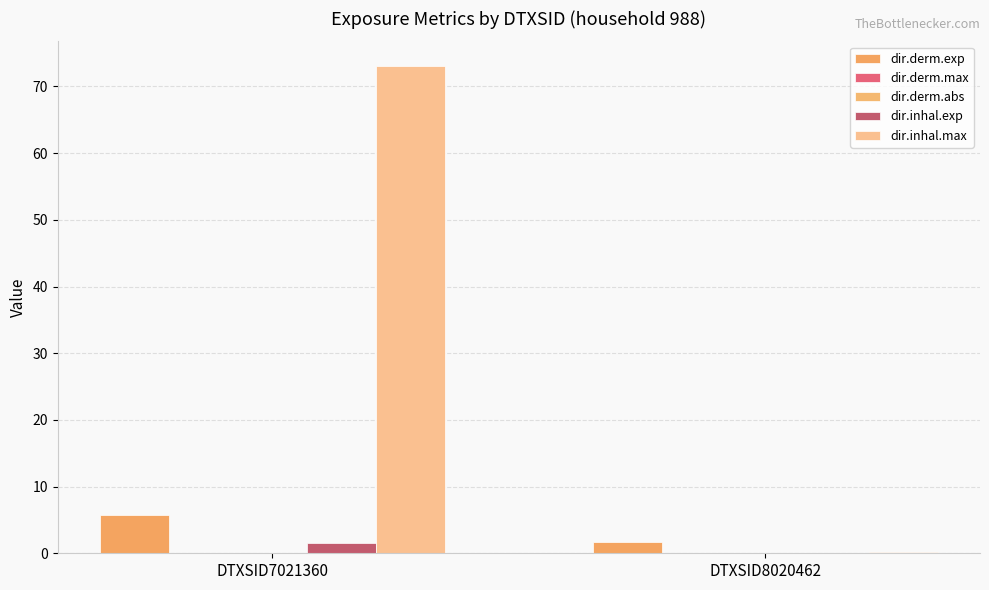

How many distinct data groups are displayed?

5